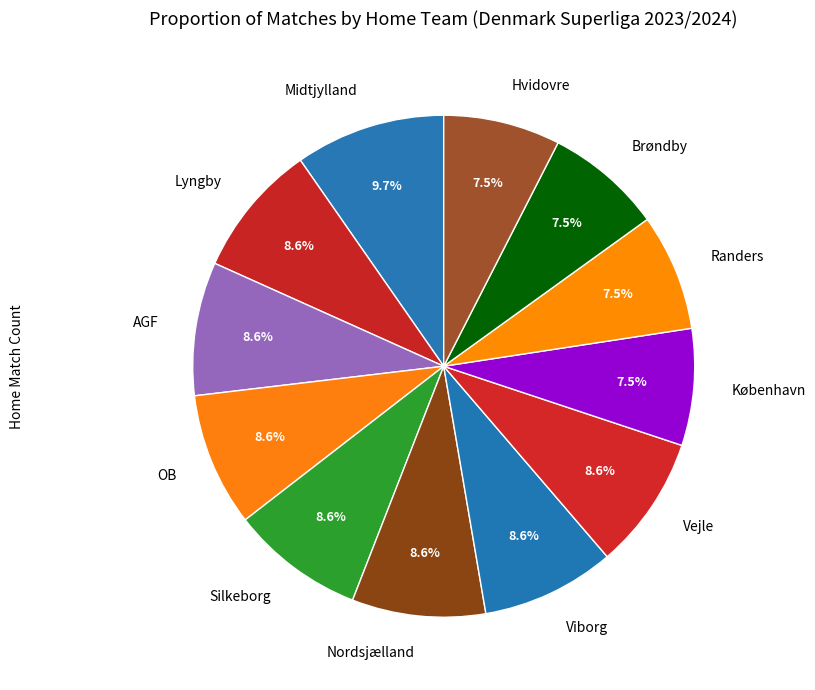

To the nearest percent, what is the average slice percentage?

8%